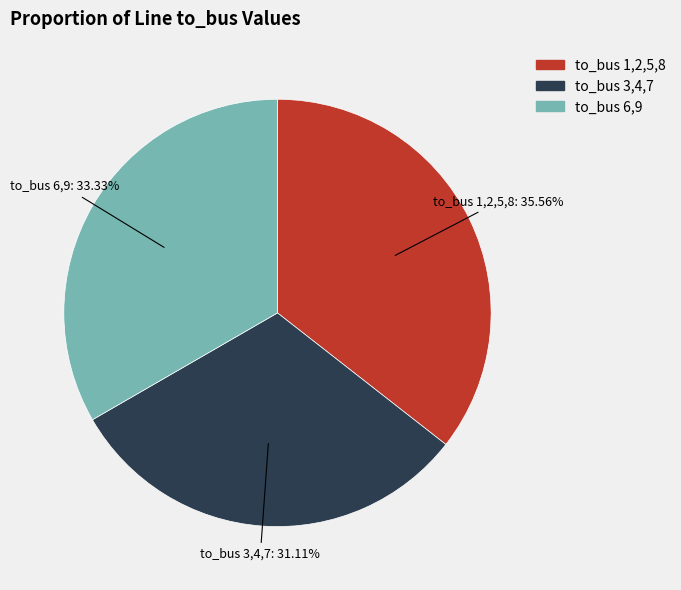

Is there any slice that represents more than half of the pie?

No